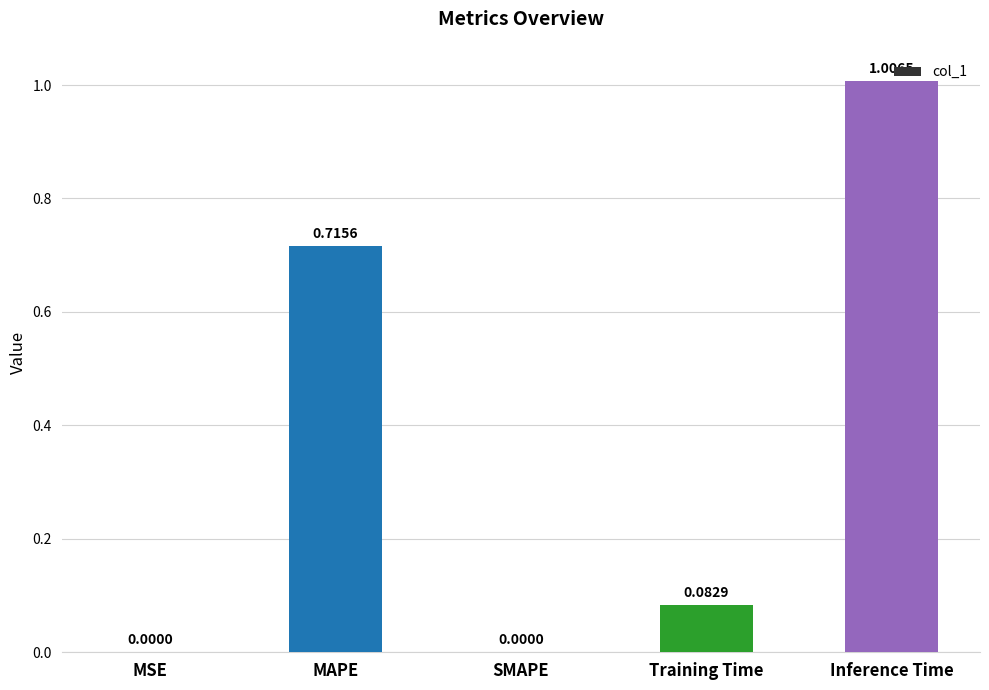

Which category has the highest value across all series?

Inference Time